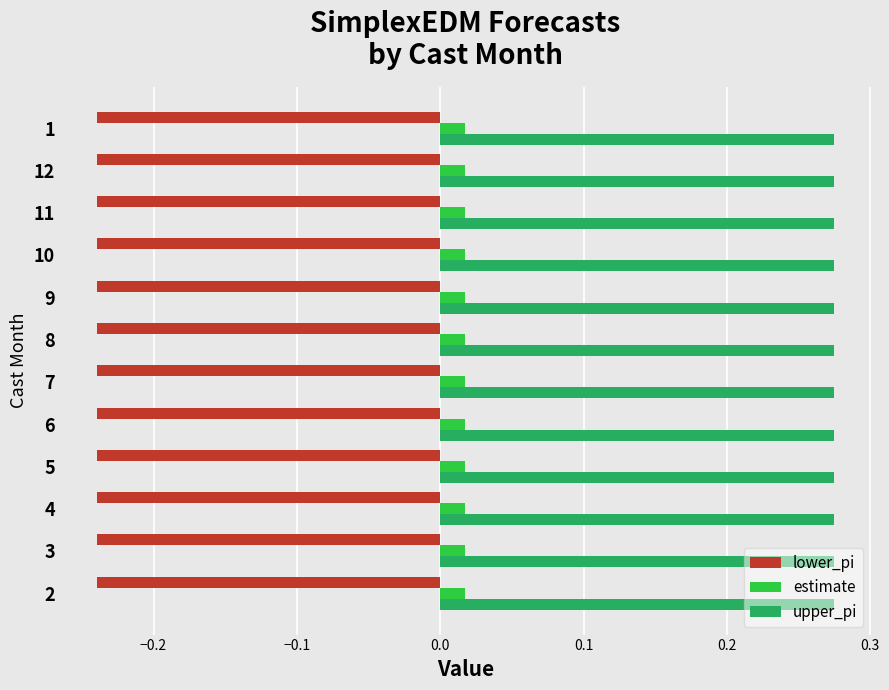

What is the spread (max minus min) of values at 7?

0.5